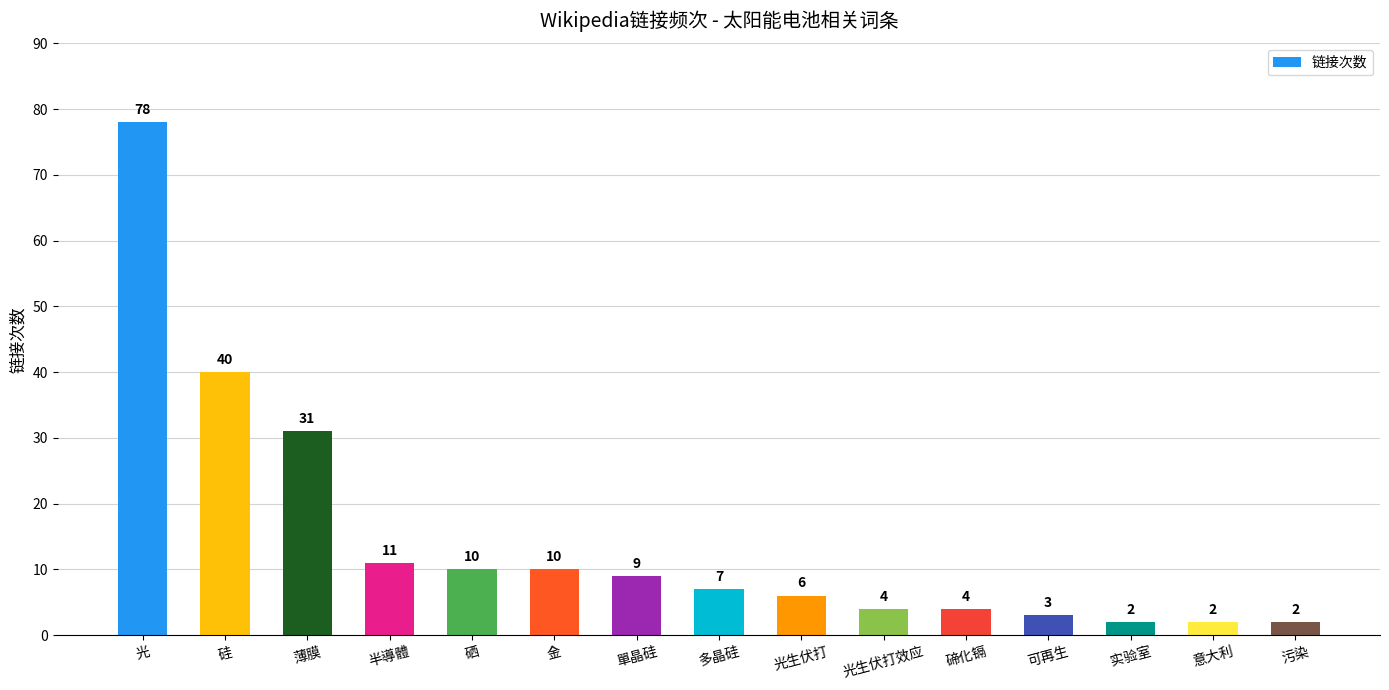

True or false: the data shows 2 at 污染.

True